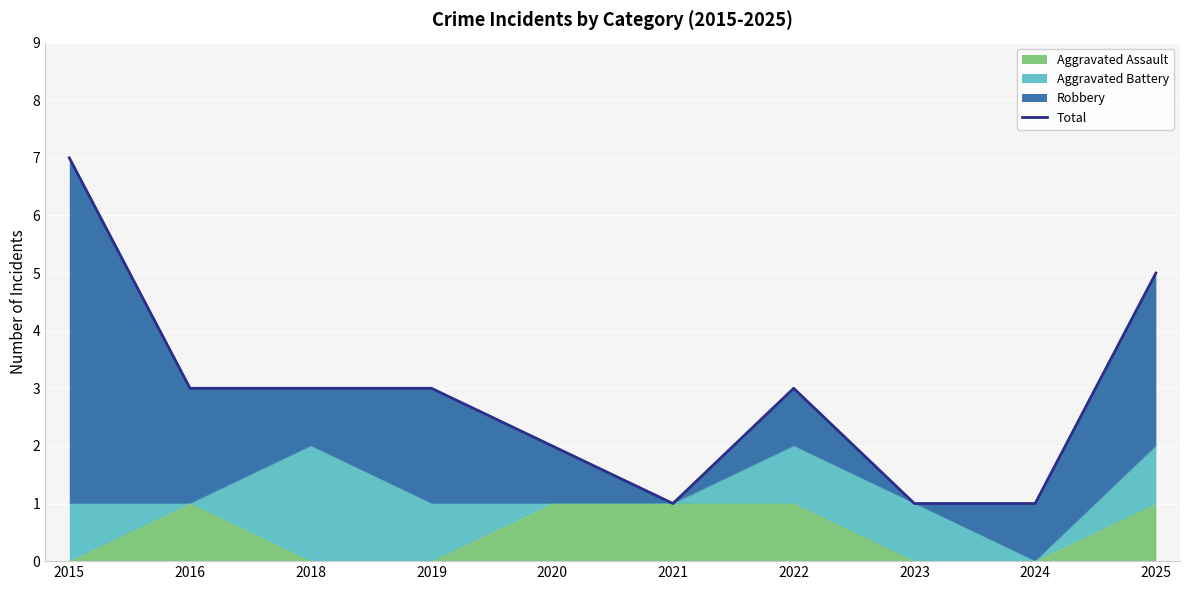

What is the change in value from 2020 to 2025?

+3